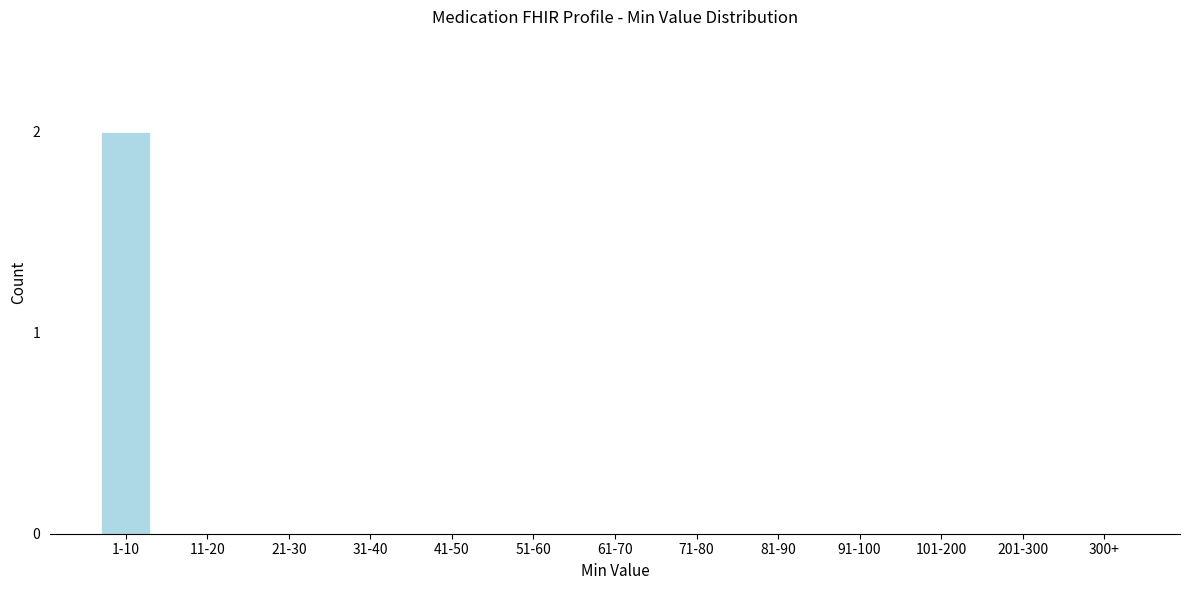

Reading left to right, transcribe all the data shown in this chart.

1-10=2	11-20=0	21-30=0	31-40=0	41-50=0	51-60=0	61-70=0	71-80=0	81-90=0	91-100=0	101-200=0	201-300=0	300+=0